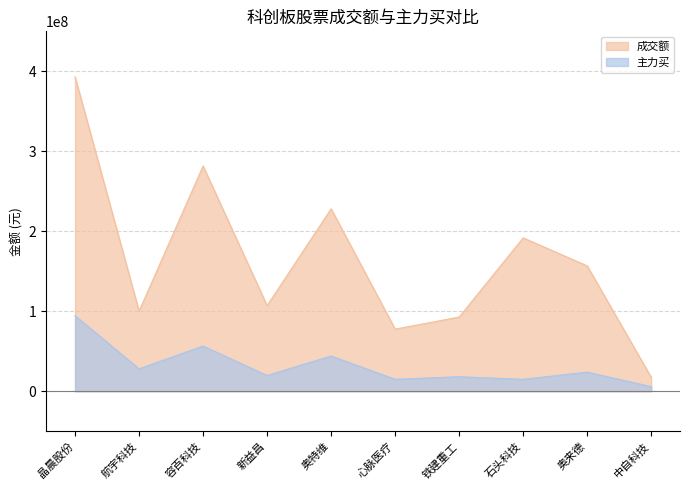

Which category has the highest value across all series?

晶晨股份